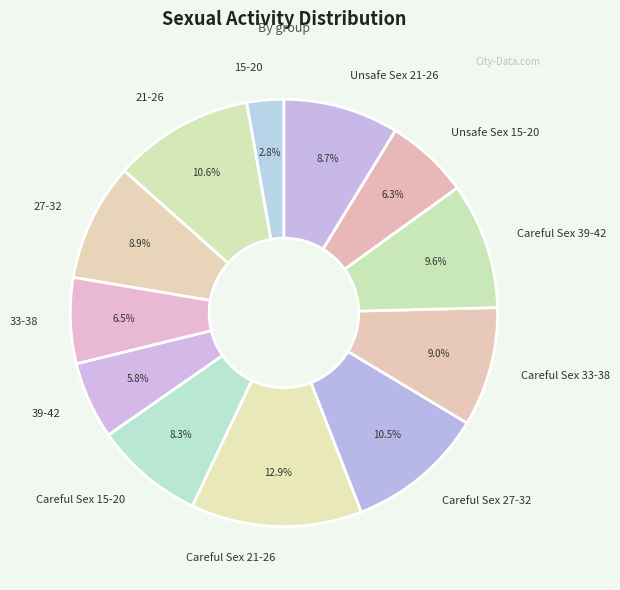

What is the smallest slice in the pie chart?

15-20